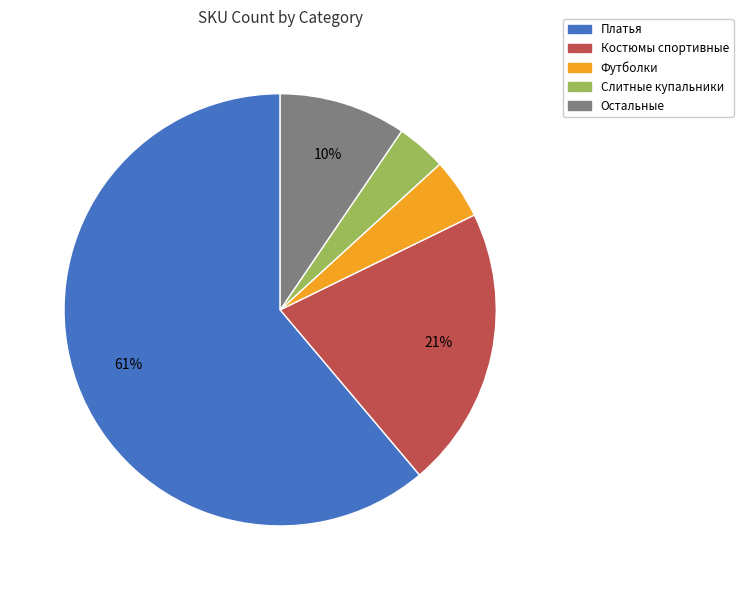

Is there a majority slice in this chart?

Yes